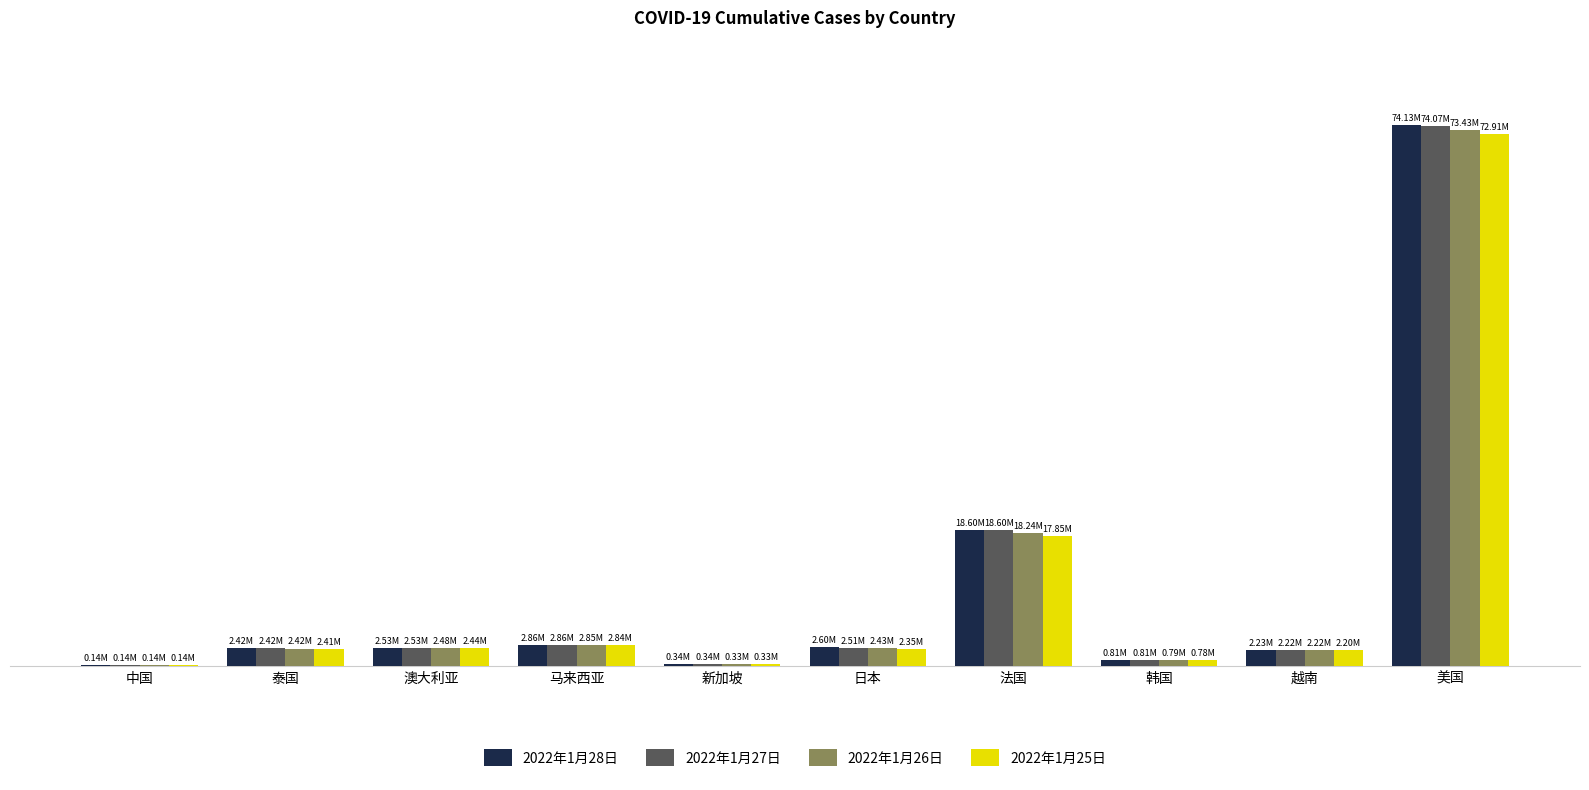

What is the difference between the maximum and minimum values in the 2022年1月26日 series?

73290463